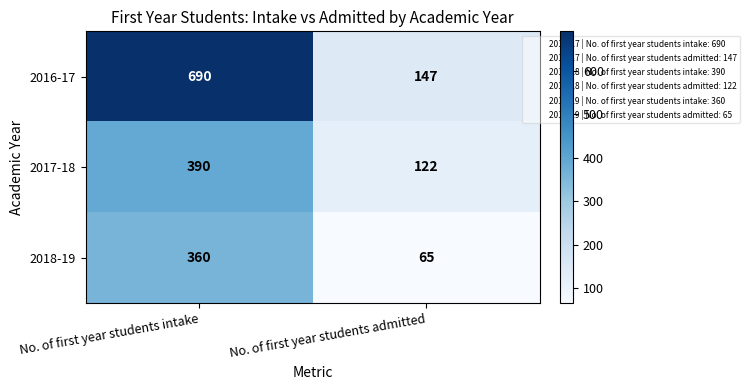

True or false: 2016-17 has a value of 690 at No. of first year students intake.

True